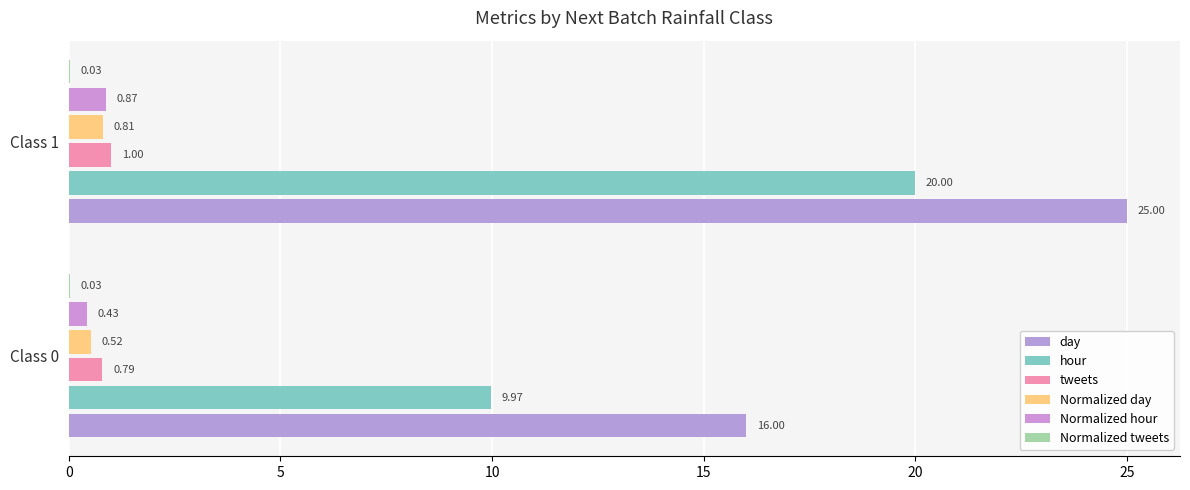

Count the number of data series in this chart.

6